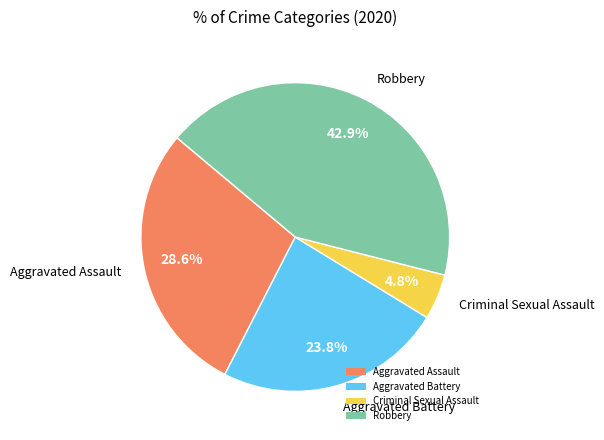

Which has a higher value, Robbery or Criminal Sexual Assault?

Robbery